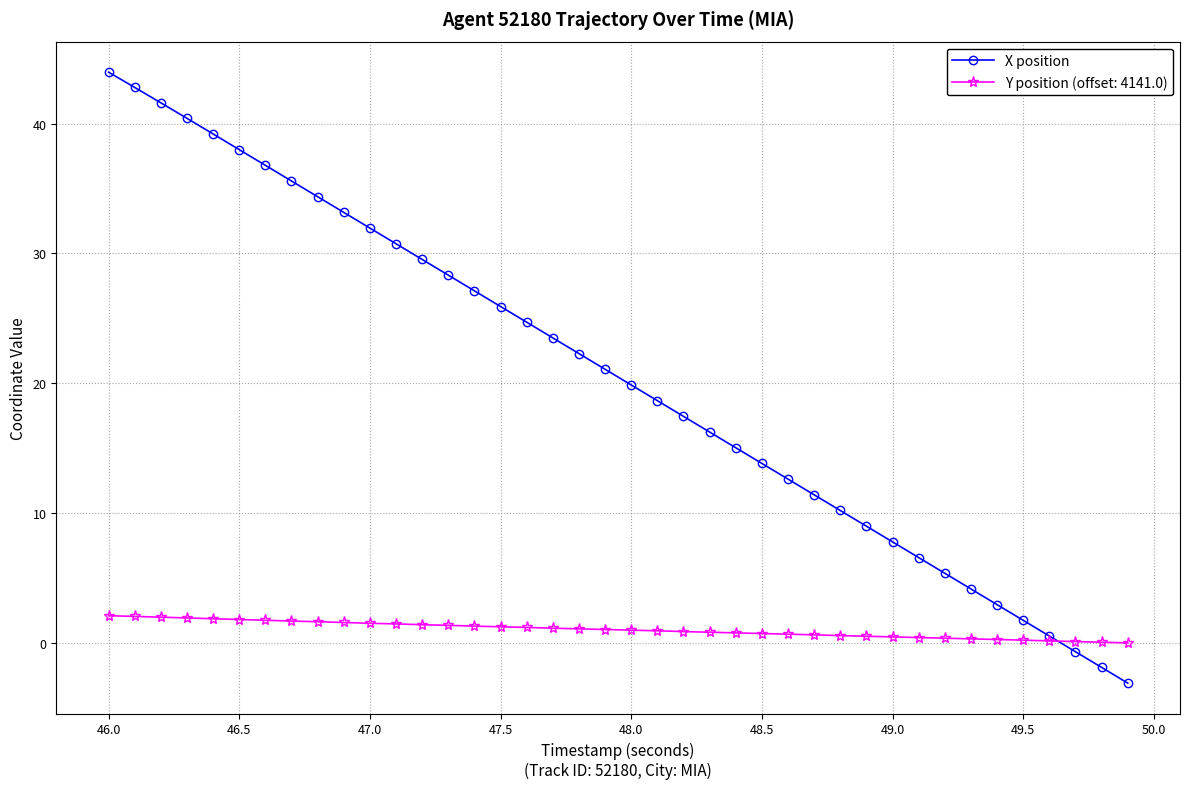

Rank the series by their average value, from lowest to highest.

Y position (offset: 4141.0), X position